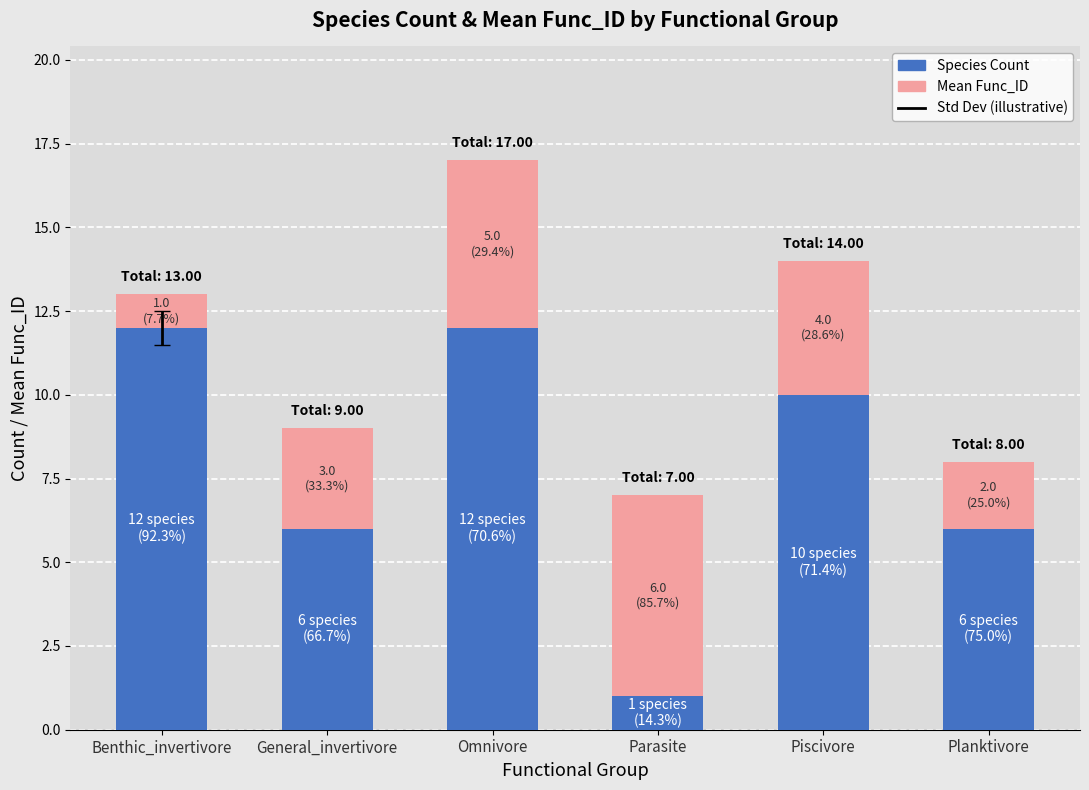

What is the difference between the second highest and minimum values in the Species Count series?

11